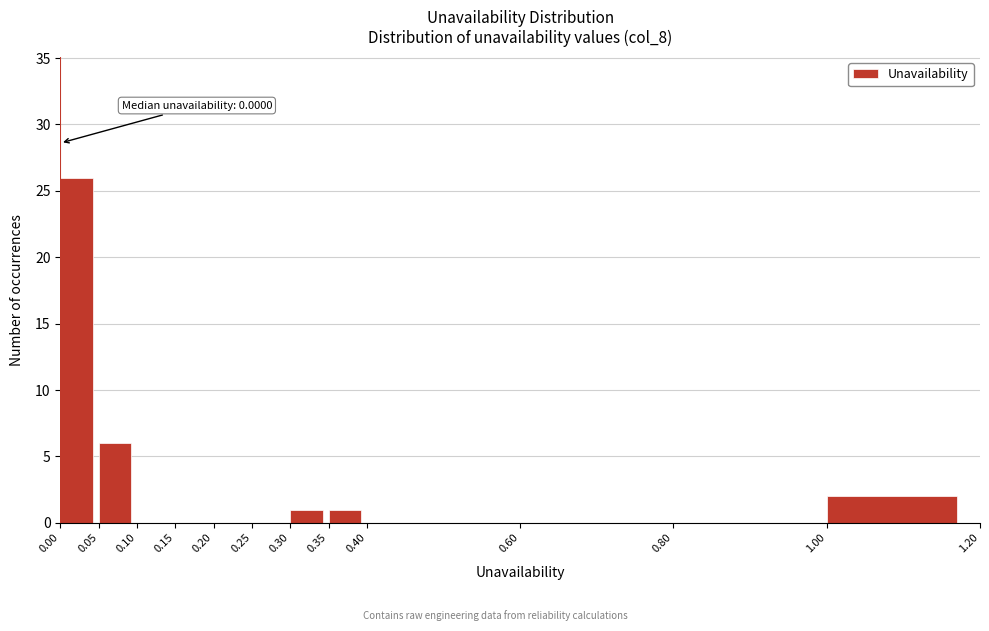

Over which range of the x-axis is the bar tallest?

0.00 to 0.05